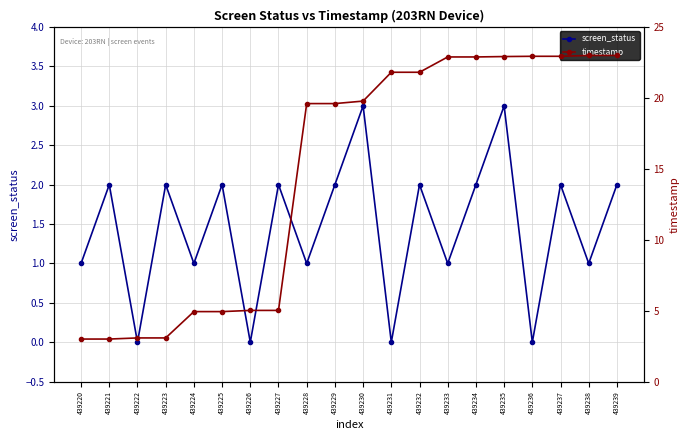

Rank the series by their average value, from lowest to highest.

screen_status, timestamp